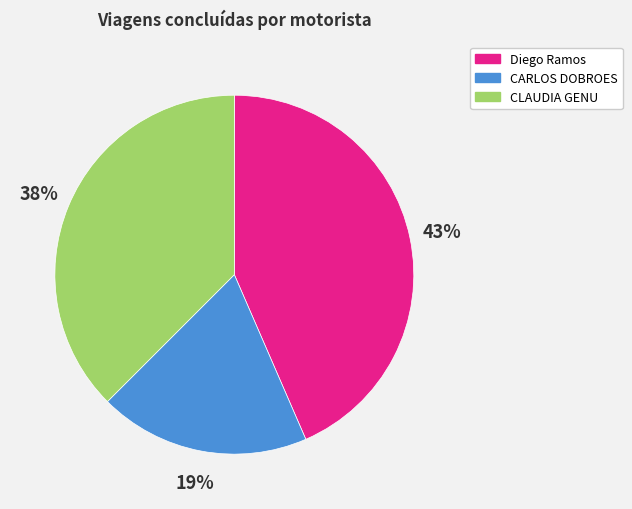

Is CARLOS DOBROES the majority of the pie?

No